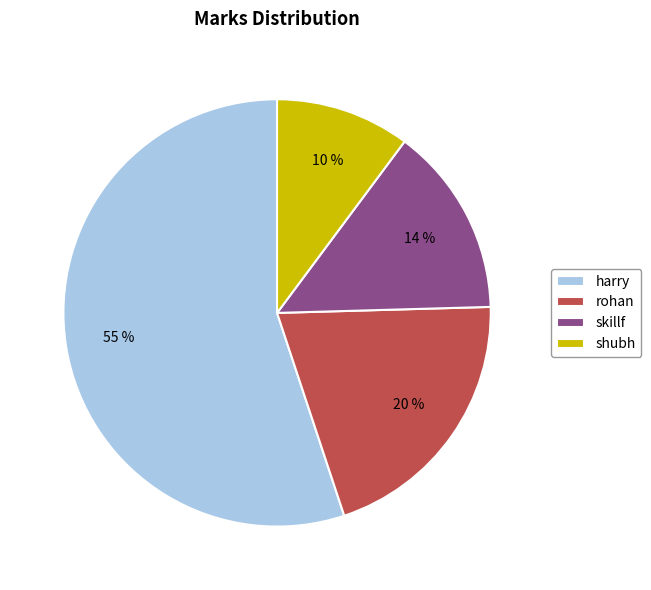

What is the largest slice in the pie chart?

harry